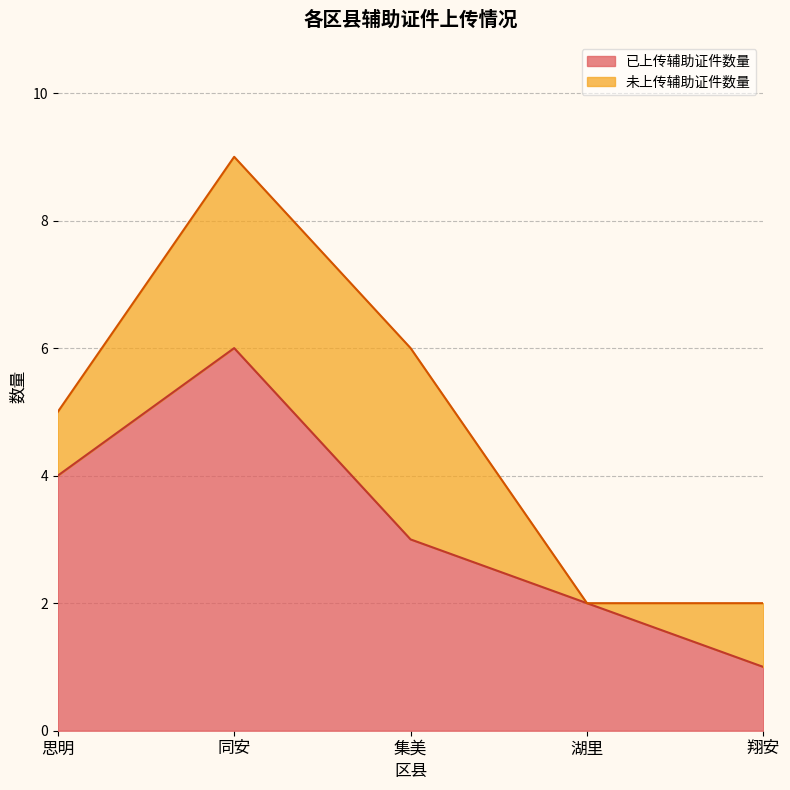

True or false: the data shows 4 at 思明.

True